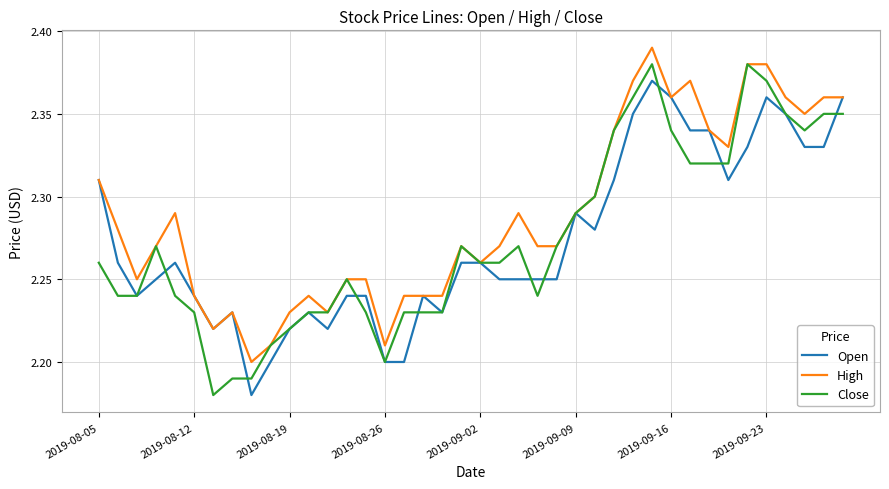

What is the difference between the second highest and minimum values in the High series?

0.2